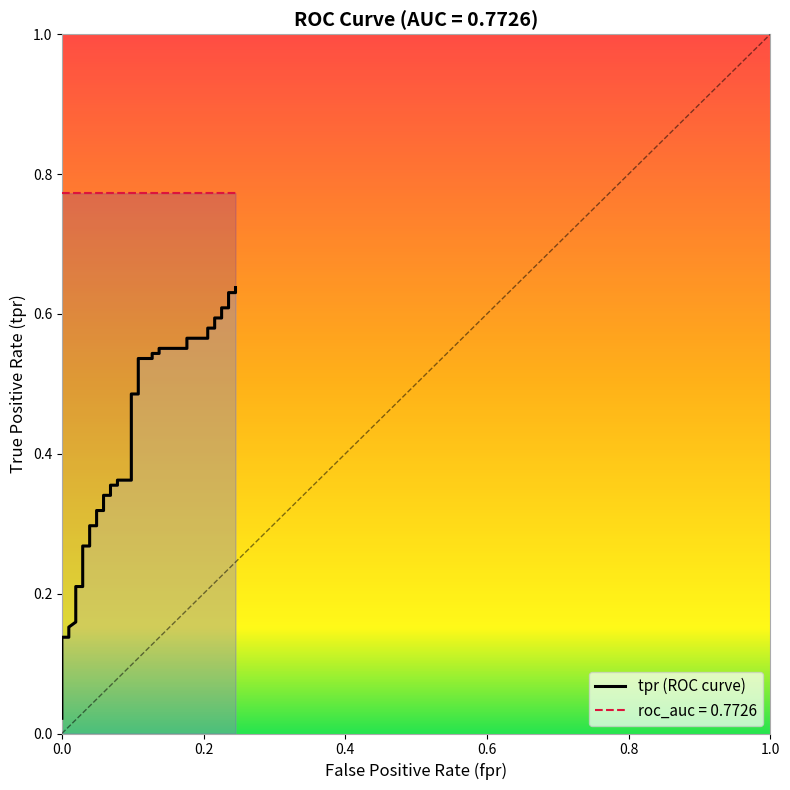

The value at 18 is 0.5. True or false?

False